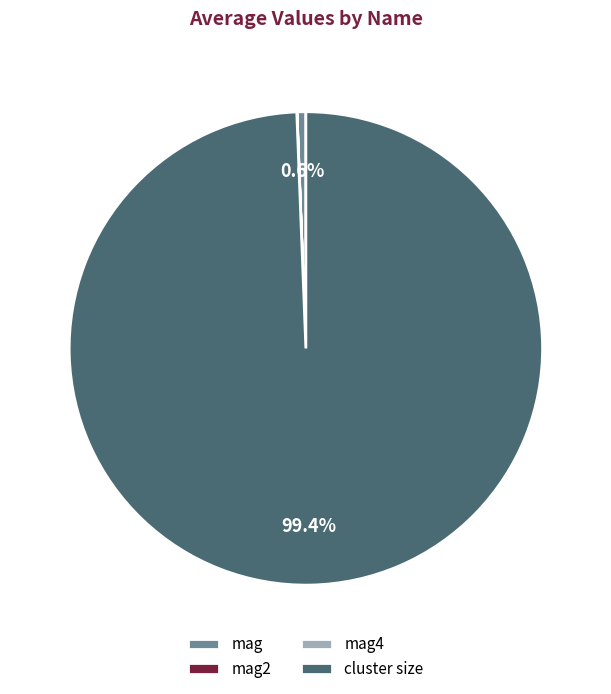

What is the total percentage of mag and cluster size?

100.0%